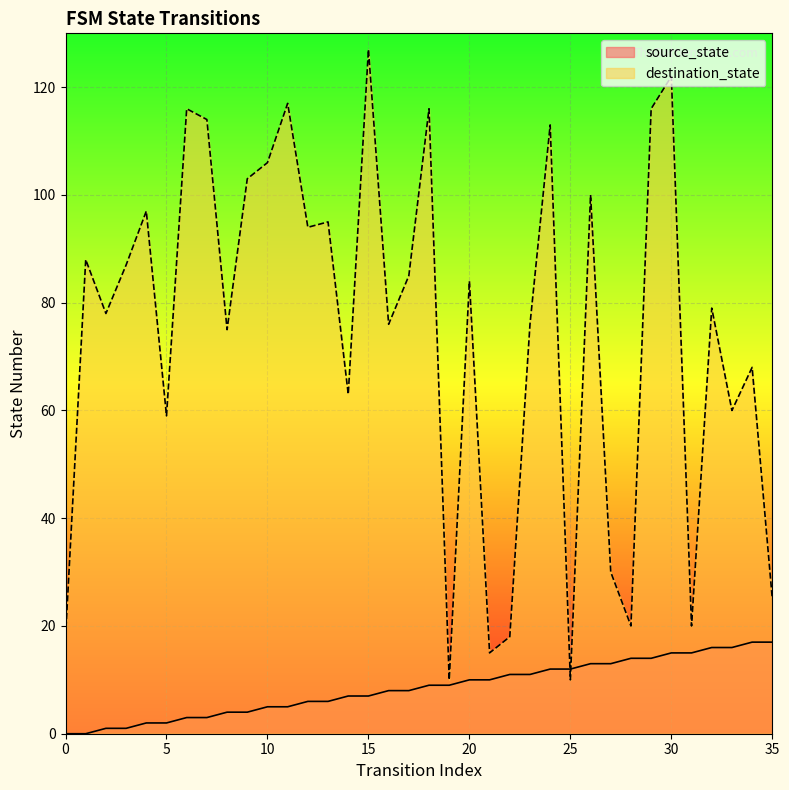

True or false: source_state has a value of 2 at 4.

True